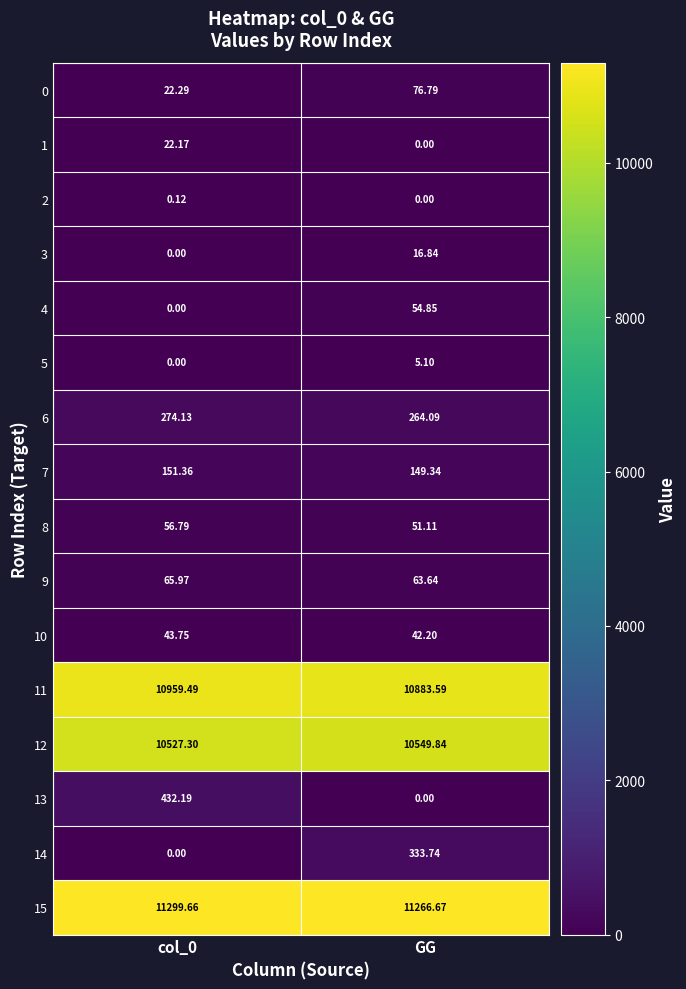

Which series has the largest total across all categories?

15